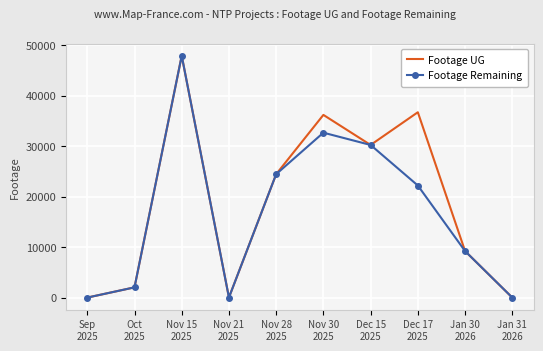

What is the maximum value shown in the chart?

47935